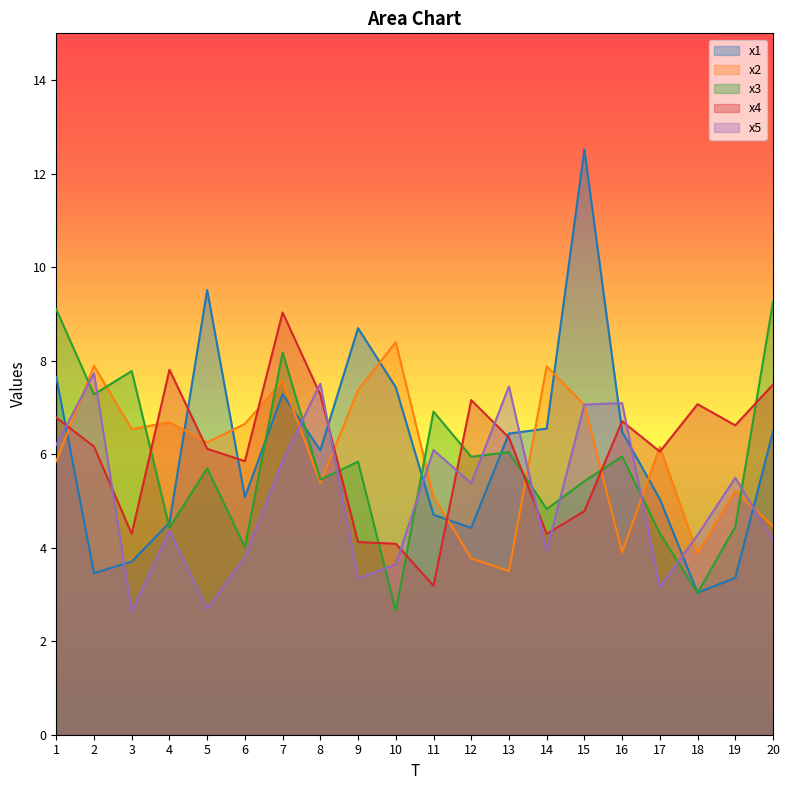

Reading left to right, what are all the values shown in this chart?

x1: 1=7.6	2=3.5	3=3.7	4=4.5	5=9.5	6=5.1	7=7.3	8=6.1	9=8.7	10=7.4	11=4.7	12=4.4	13=6.4	14=6.5	15=12.5	16=6.5	17=5.0	18=3.0	19=3.4	20=6.5
x2: 1=5.8	2=7.9	3=6.5	4=6.7	5=6.3	6=6.6	7=7.6	8=5.4	9=7.4	10=8.4	11=5.1	12=3.8	13=3.5	14=7.9	15=7.1	16=3.9	17=6.2	18=3.9	19=5.2	20=4.5
x3: 1=9.1	2=7.3	3=7.8	4=4.4	5=5.7	6=4.0	7=8.2	8=5.5	9=5.8	10=2.7	11=6.9	12=5.9	13=6.0	14=4.8	15=5.4	16=6.0	17=4.3	18=3.0	19=4.4	20=9.3
x4: 1=6.8	2=6.2	3=4.3	4=7.8	5=6.1	6=5.9	7=9.0	8=7.3	9=4.1	10=4.1	11=3.2	12=7.2	13=6.4	14=4.3	15=4.8	16=6.7	17=6.1	18=7.1	19=6.6	20=7.5
x5: 1=6.2	2=7.7	3=2.6	4=4.4	5=2.7	6=3.8	7=5.9	8=7.5	9=3.3	10=3.6	11=6.1	12=5.4	13=7.4	14=3.9	15=7.1	16=7.1	17=3.2	18=4.3	19=5.5	20=4.2